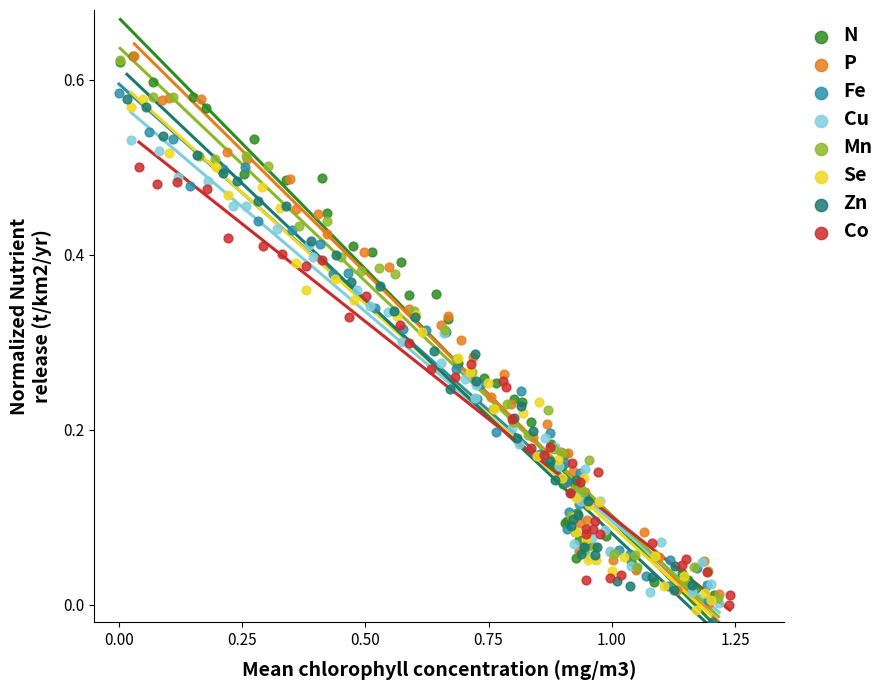

What are all the series names shown in the legend?

N, P, Fe, Cu, Mn, Se, Zn, Co